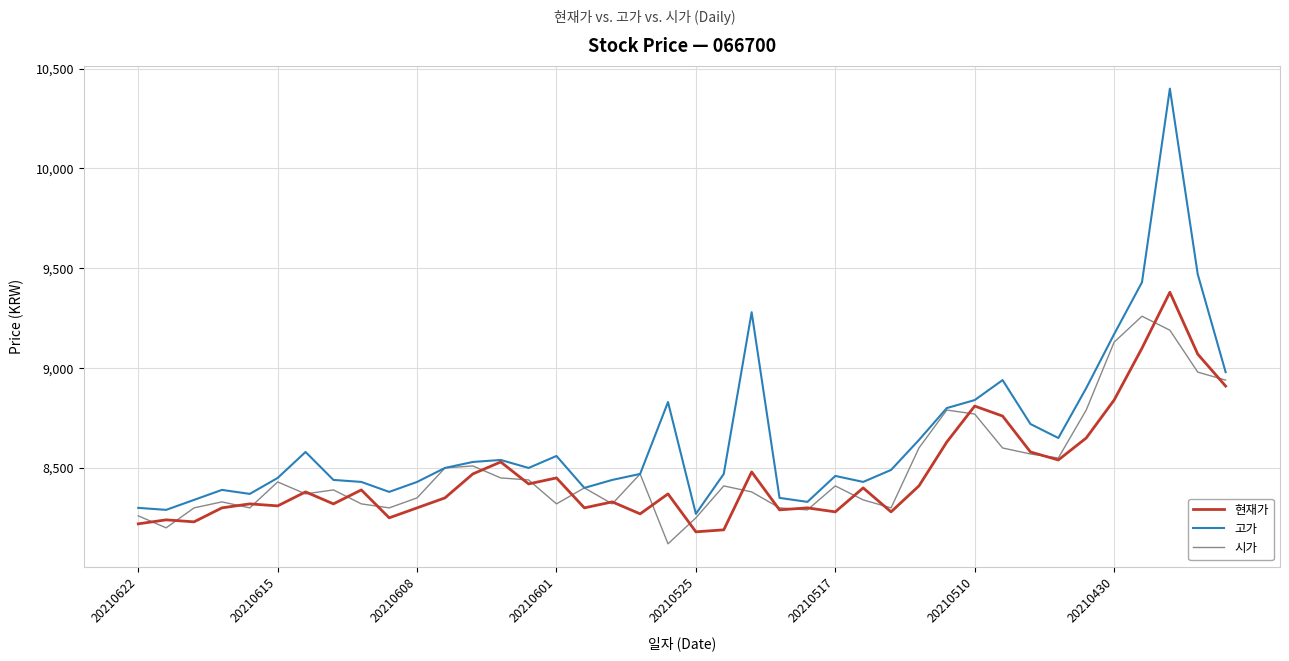

What is the lowest value of the 시가 series?

8120